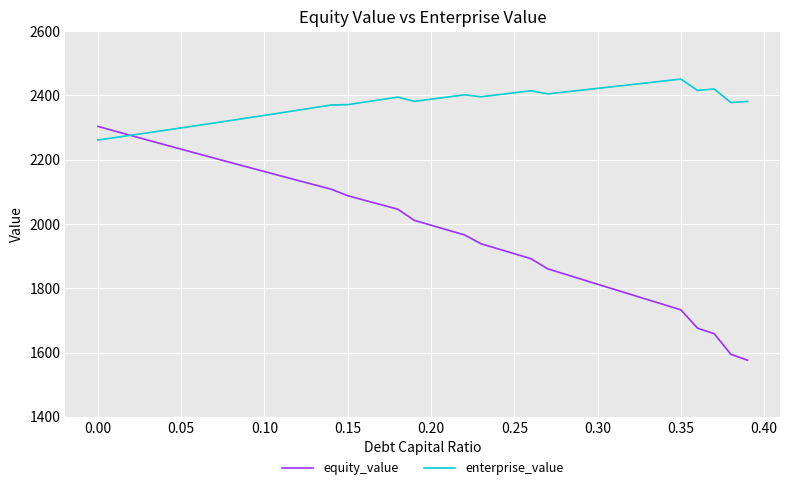

What are all the series names shown in the legend?

equity_value, enterprise_value